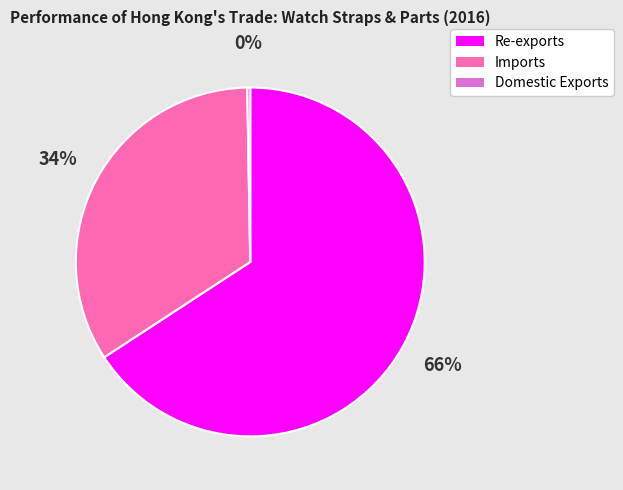

Which category has the biggest portion of the pie?

Re-exports